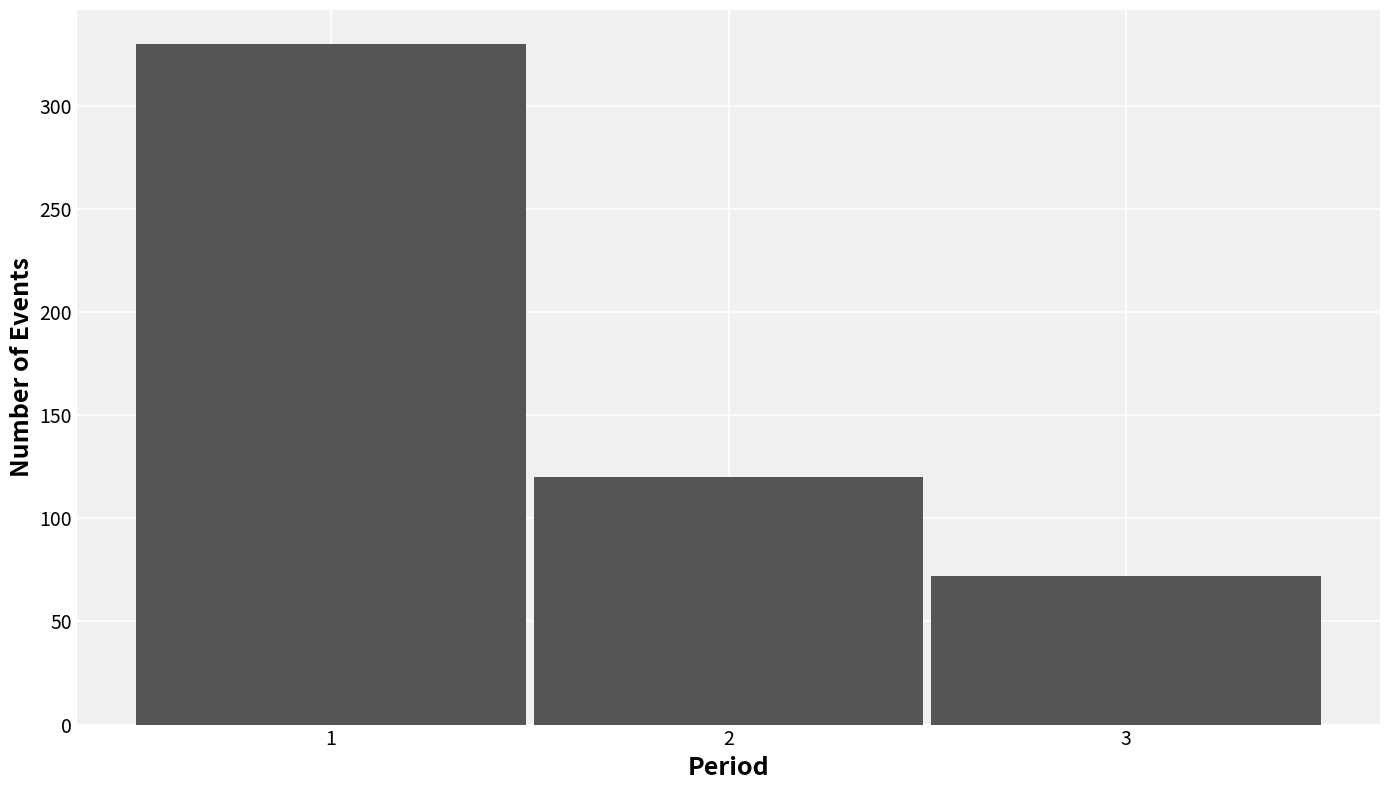

Reading left to right, transcribe this chart: for each bar, give the range it covers on the x-axis and its height. The values are not printed on the chart, so give them approximately, as read against the axis.

0.5 to 1.5: 330
1.5 to 2.5: 120
2.5 to 3.5: 70